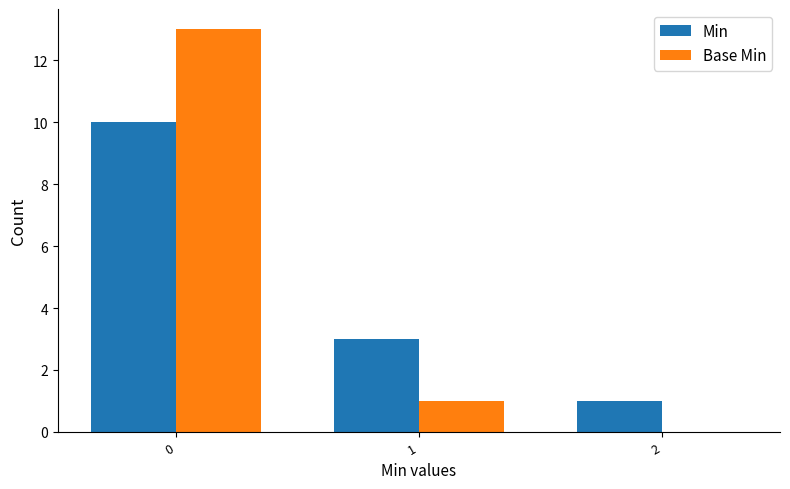

What is the sum of all Min values?

14